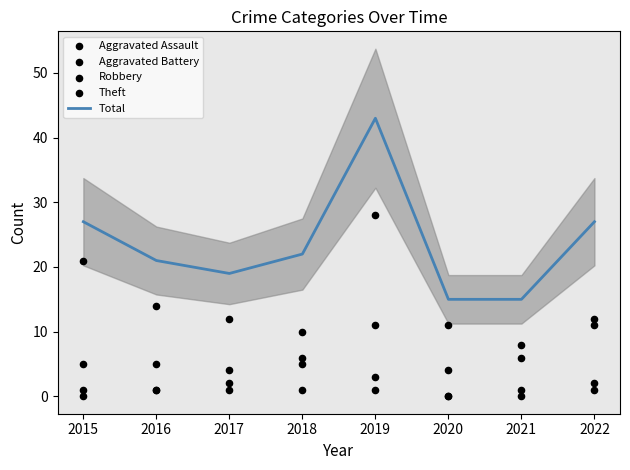

Is the value of Robbery at 2021 greater than the value of Aggravated Battery at 2022?

Yes